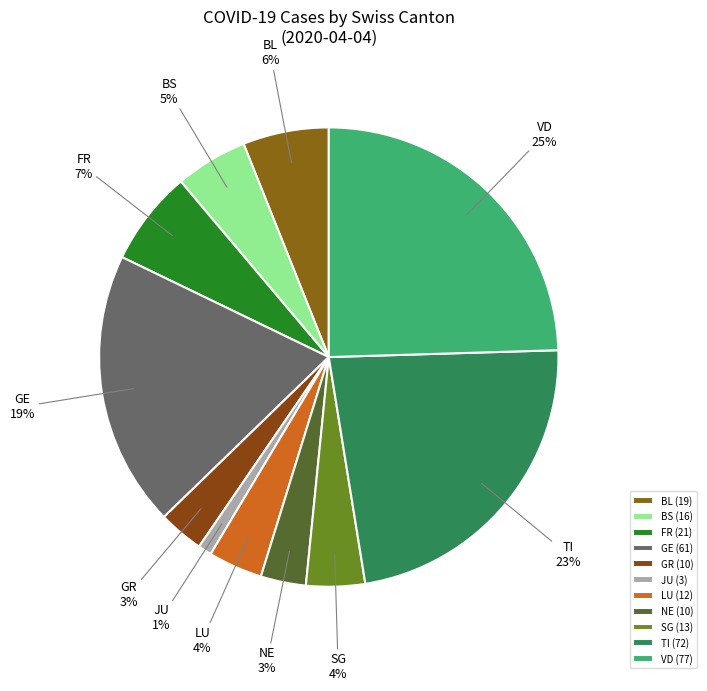

Between GE and VD, which is larger?

VD